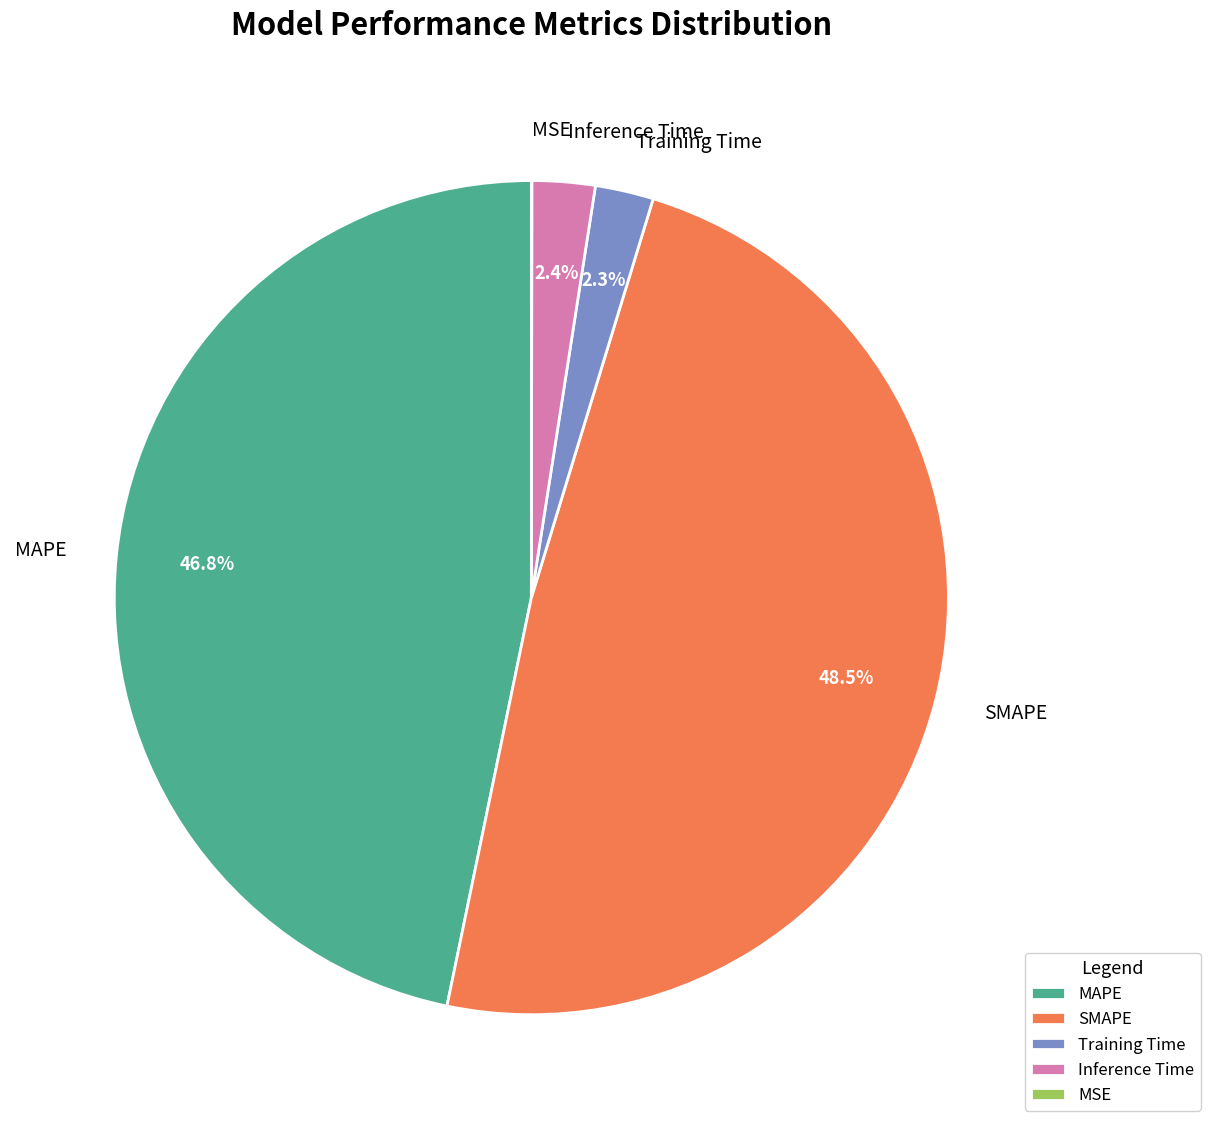

Combined, what portion of the pie is SMAPE and MAPE?

95.3%